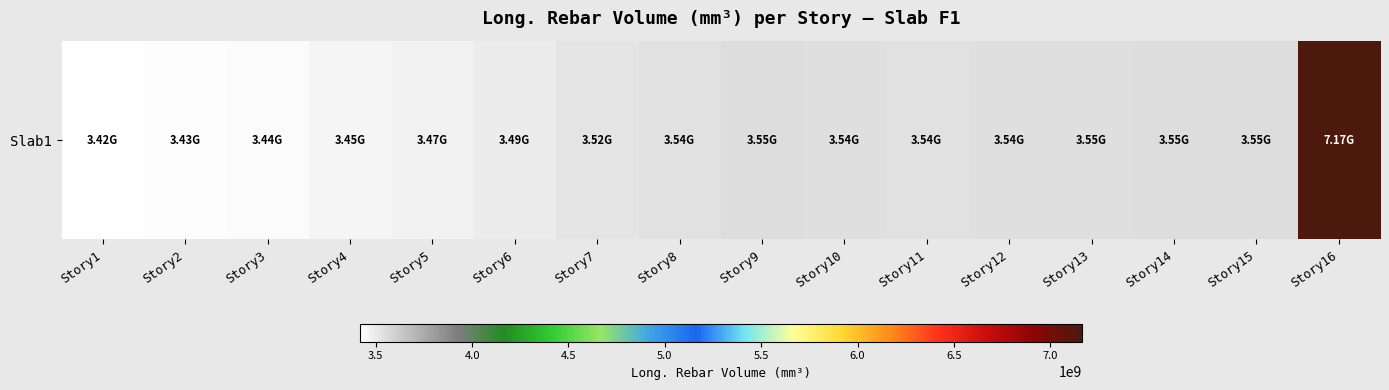

What is the difference between the maximum and minimum values?

3749158716.3